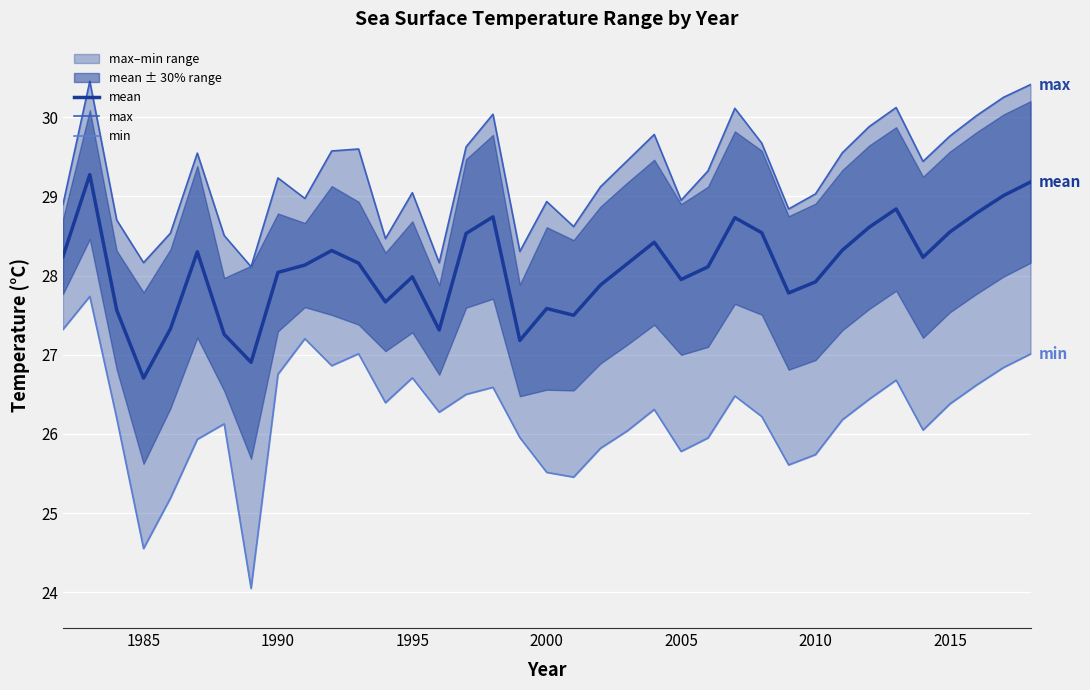

True or false: min and mean cross at least once.

False